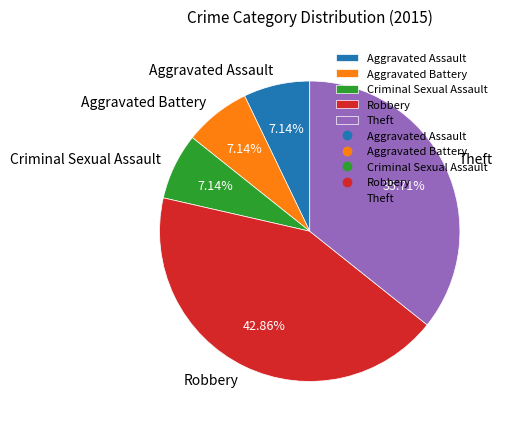

To the nearest percent, what portion does Robbery represent?

43%